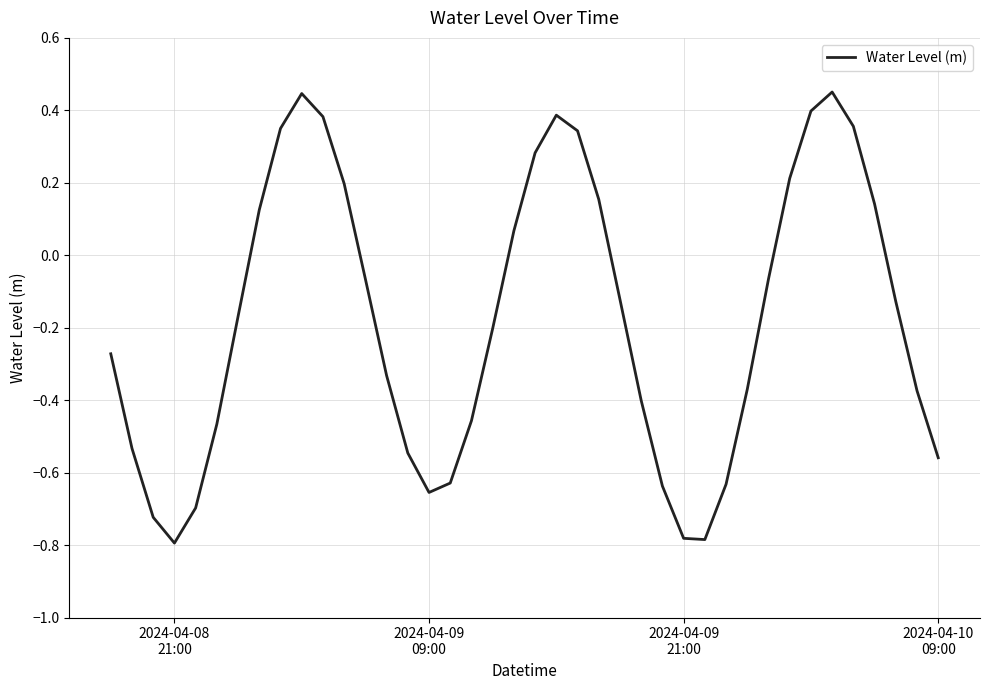

What is the difference between the maximum and minimum values?

1.2